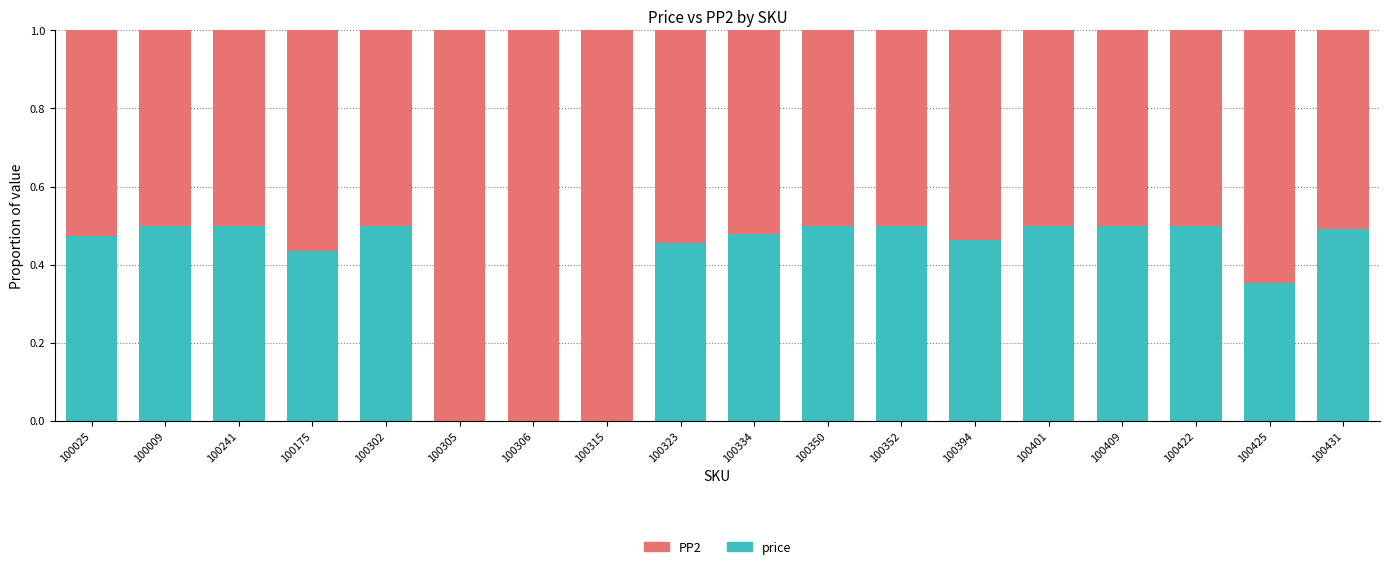

What is the sum of all price values?

7.1